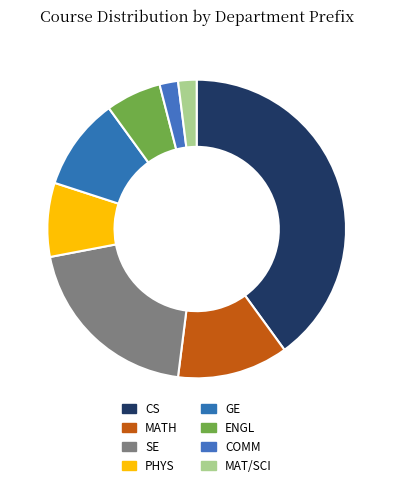

True or false: COMM accounts for 2% of the total.

True